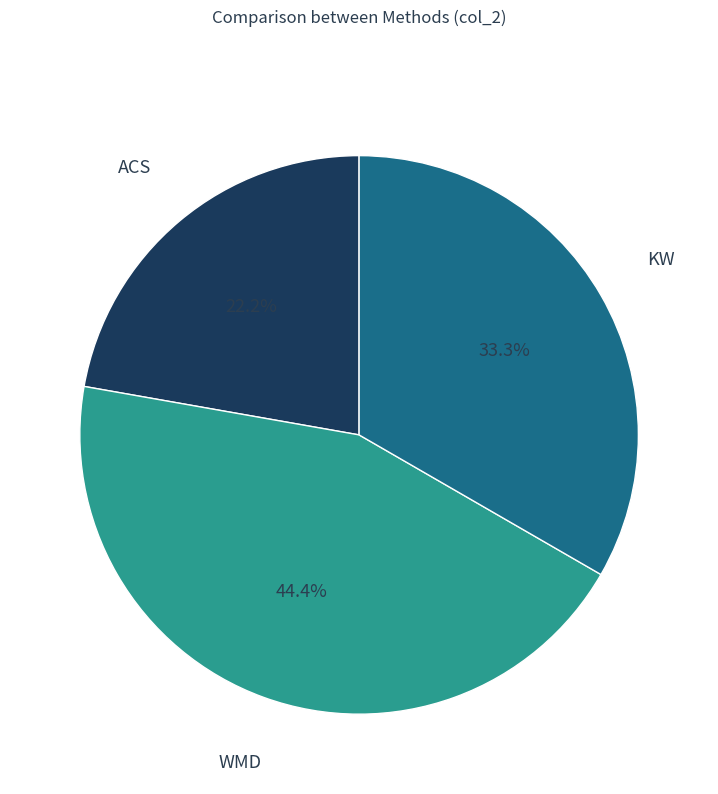

To the nearest percent, what is the difference between the largest and smallest slice percentages?

22%